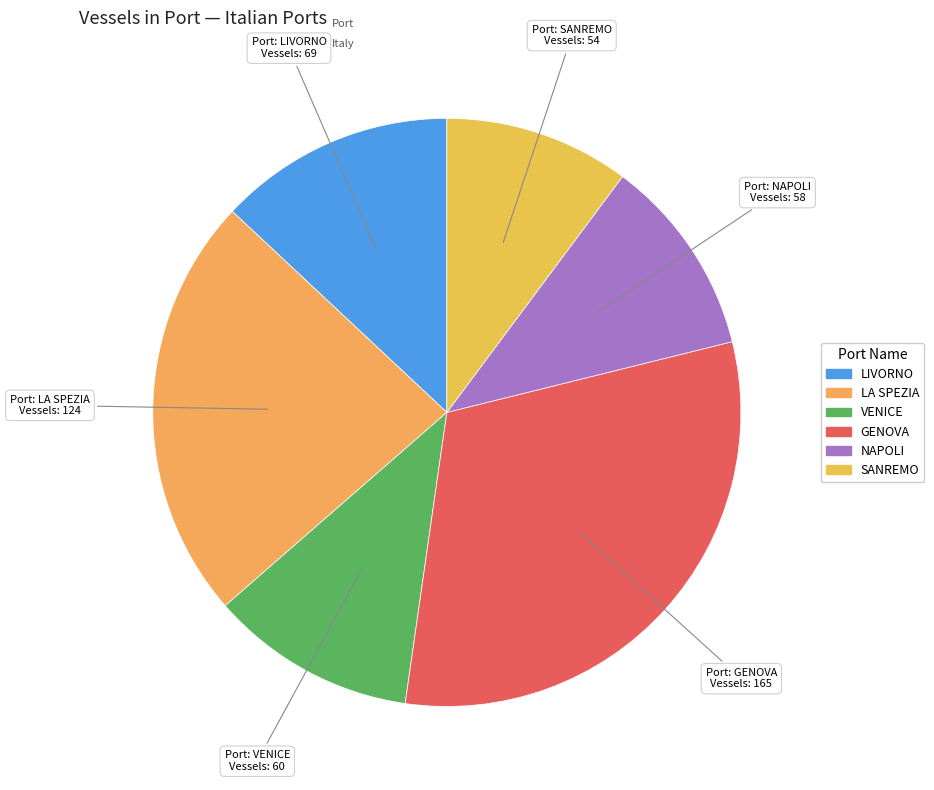

How many slices are in this pie chart?

6